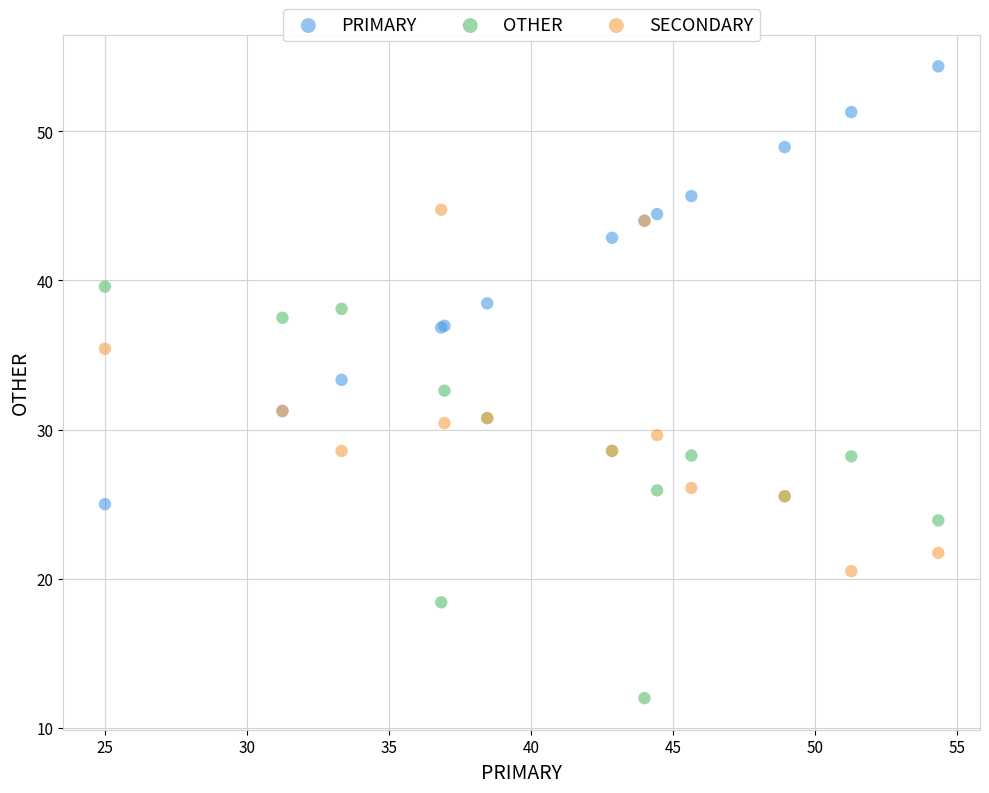

Which series reaches the maximum Y coordinate?

PRIMARY